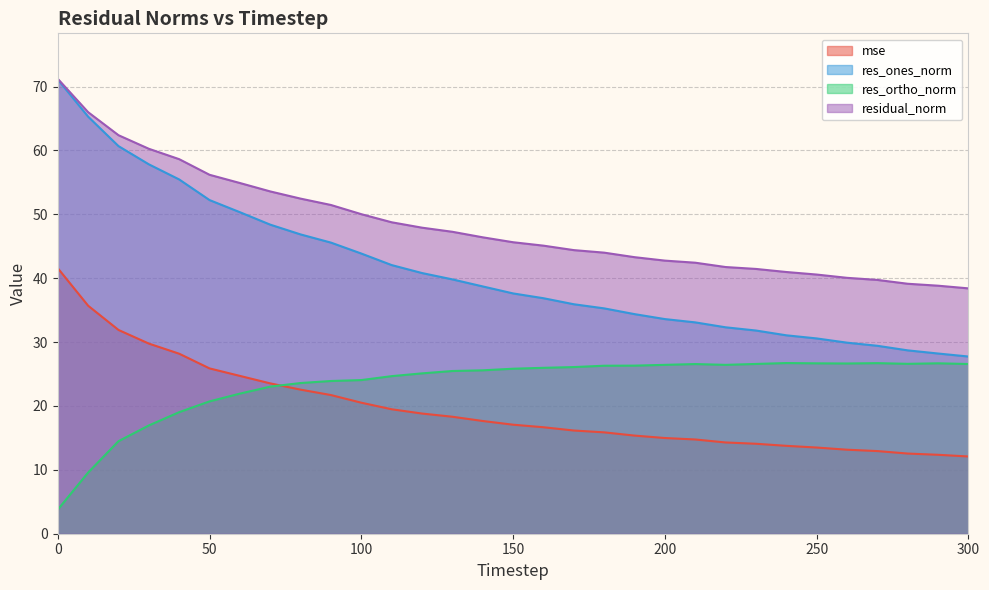

List the series in order of their peak value, highest first.

residual_norm, res_ones_norm, mse, res_ortho_norm